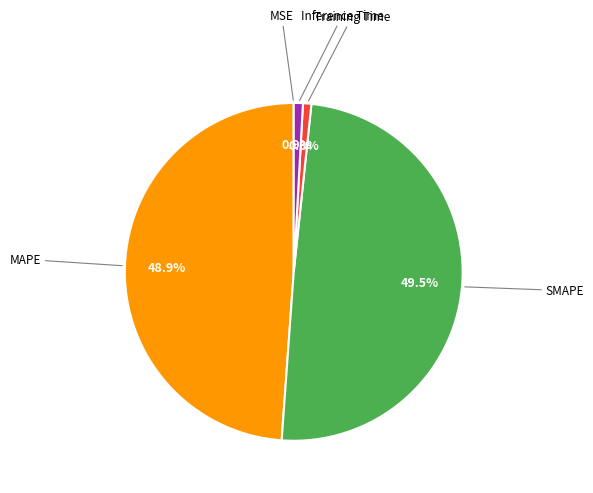

Does any single category account for the majority?

No